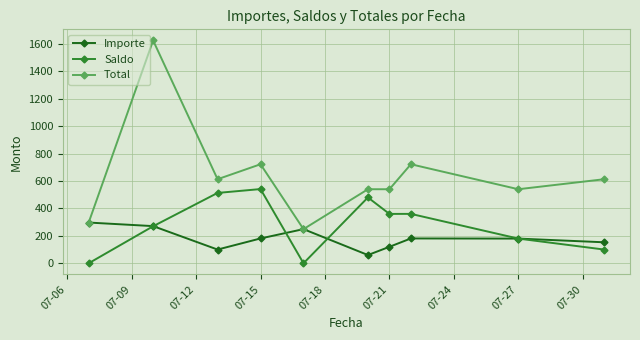

List the series in order of their overall mean, highest first.

Total, Saldo, Importe